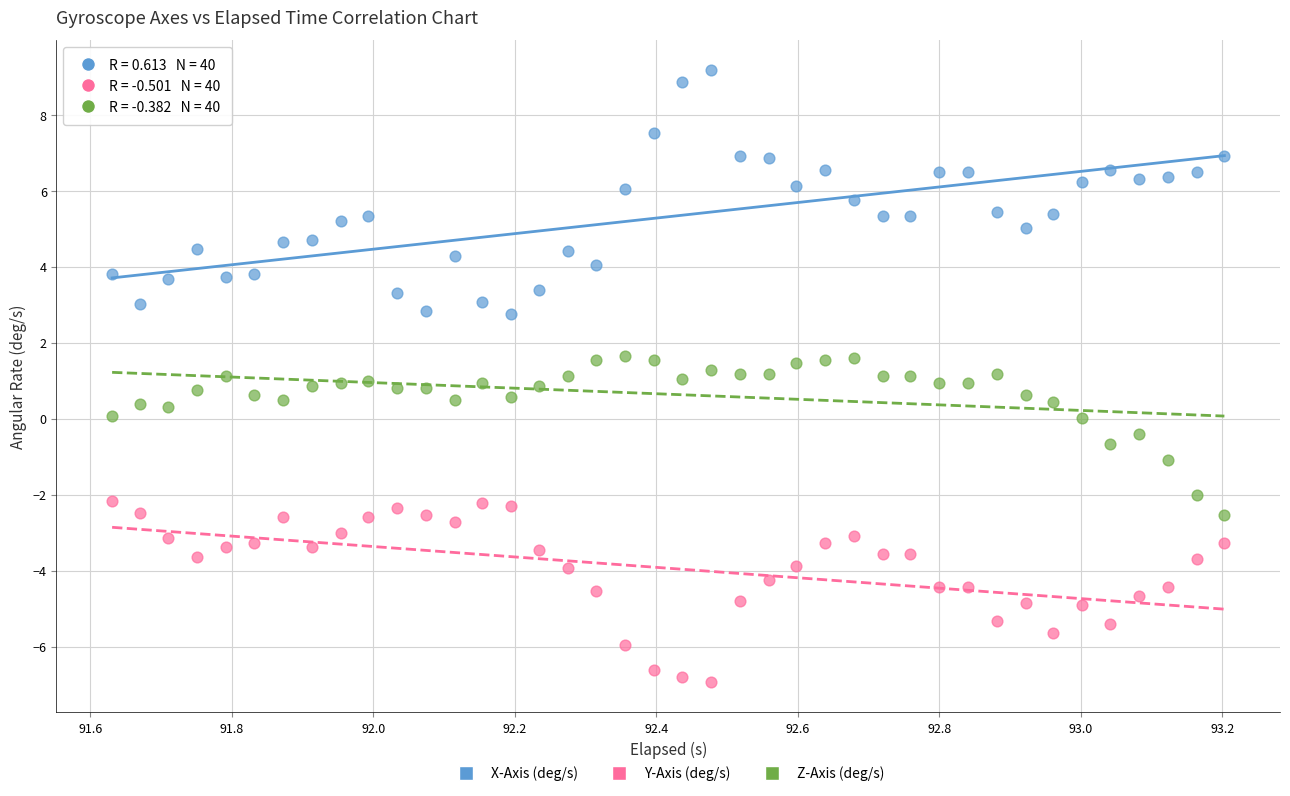

Which series contains the highest Y value?

X-Axis (deg/s)